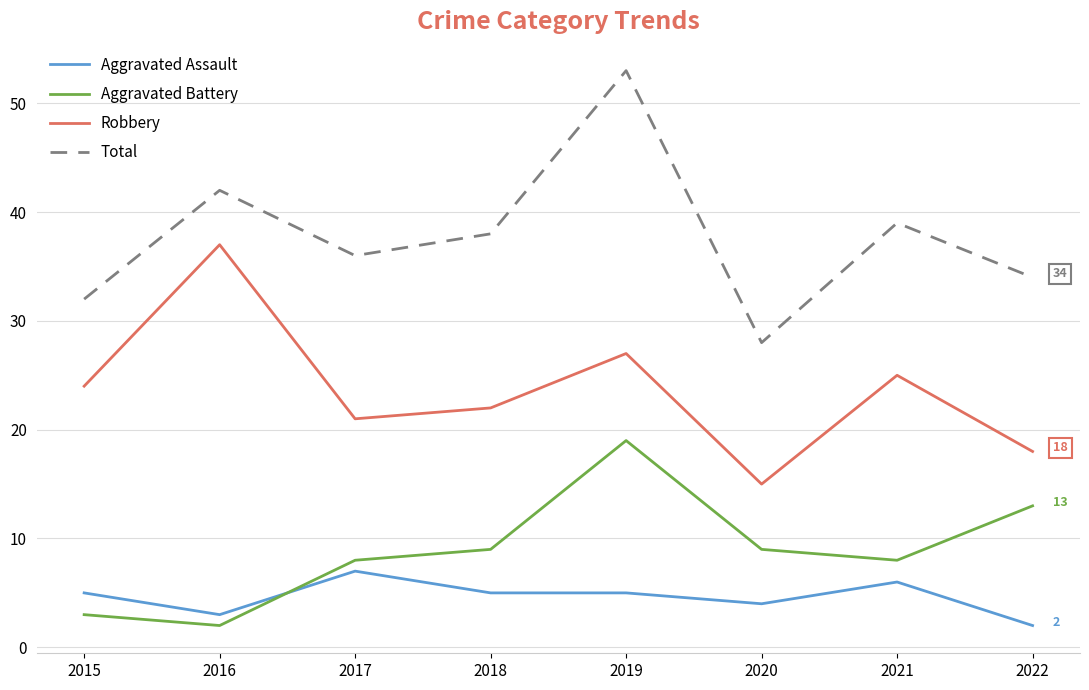

What is the difference between the Robbery values at 2021 and 2018?

3